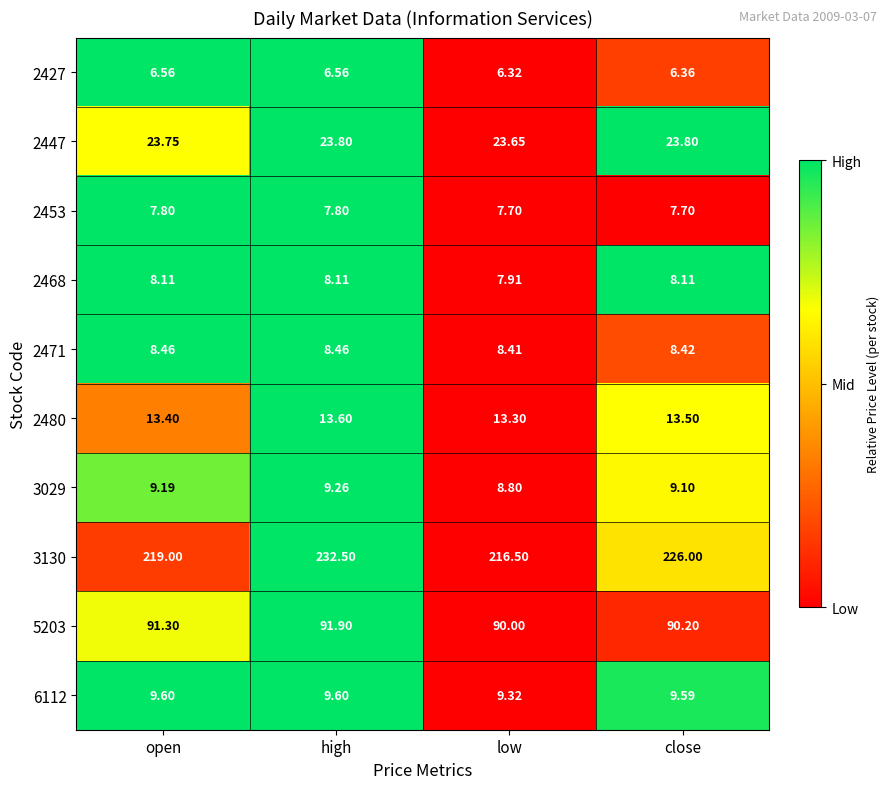

At which label does 2471 reach its minimum?

low